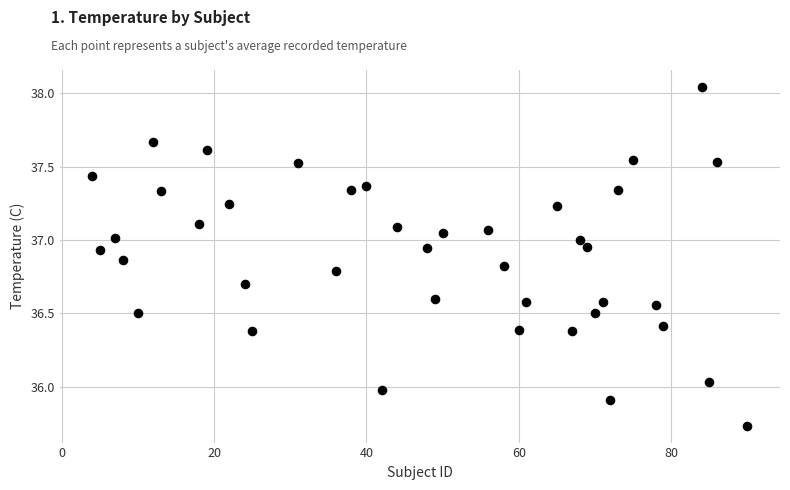

What is the range of Y values (max minus min)?

2.3